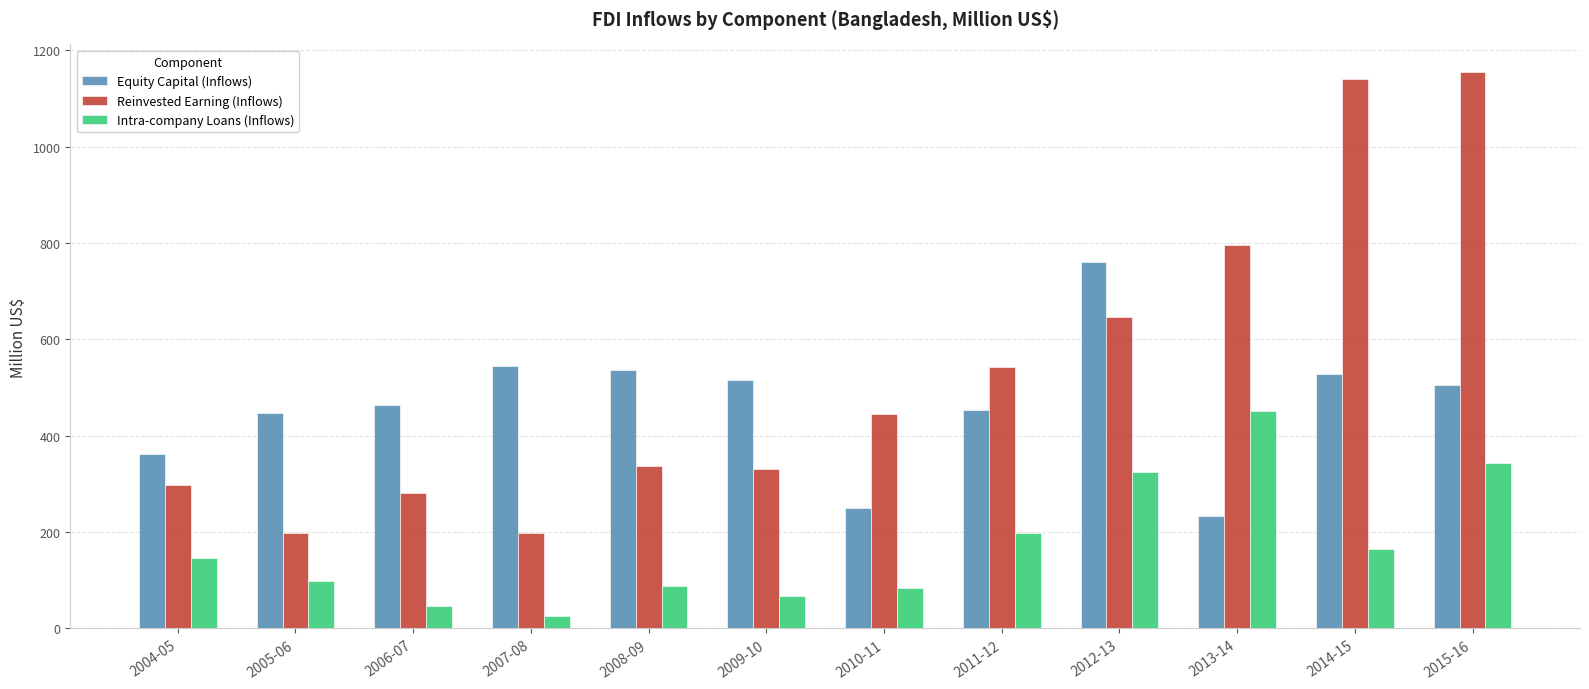

What is the label of the 4th bar from the right?

2012-13